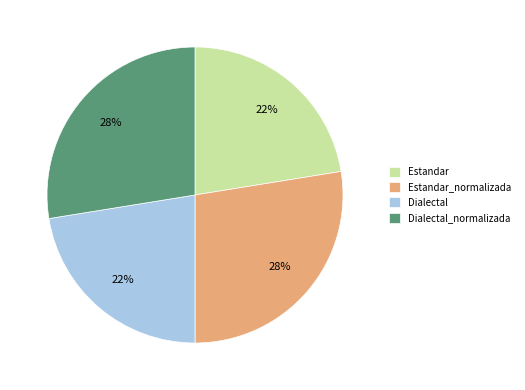

Is there any slice that represents more than half of the pie?

No